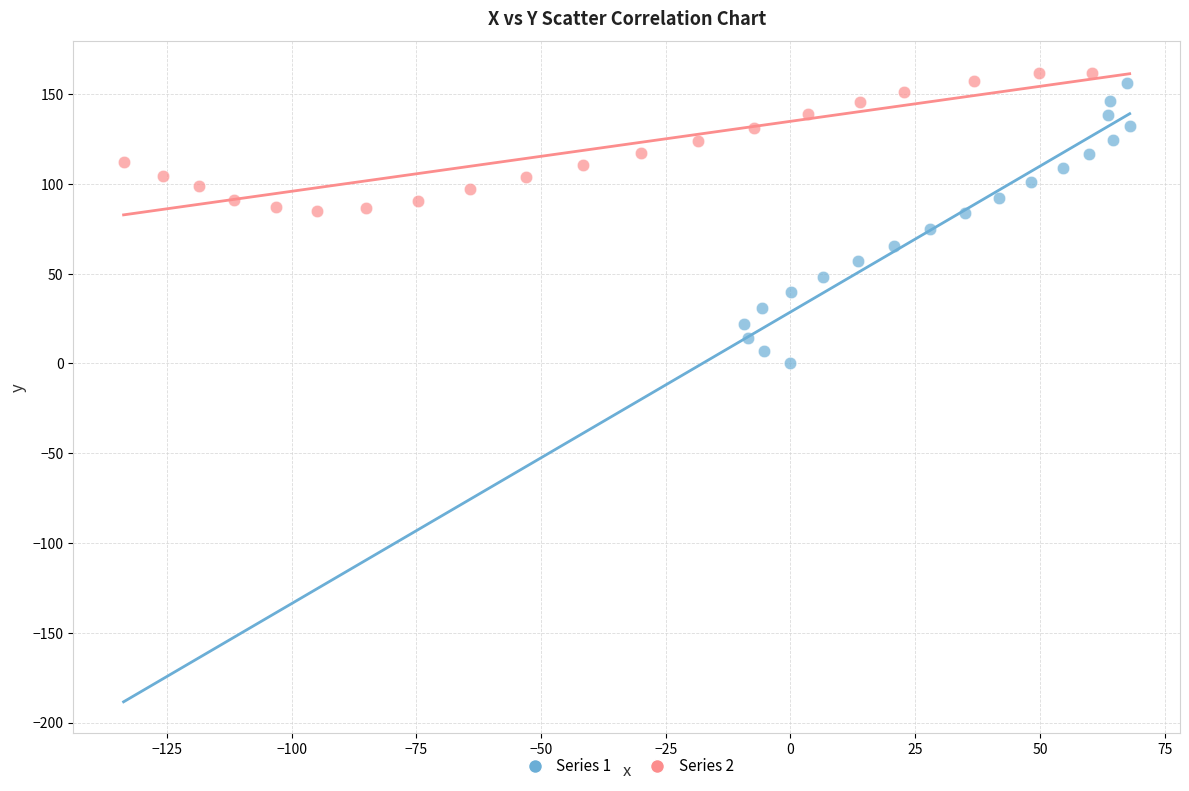

Which series reaches the minimum Y coordinate?

Series 1